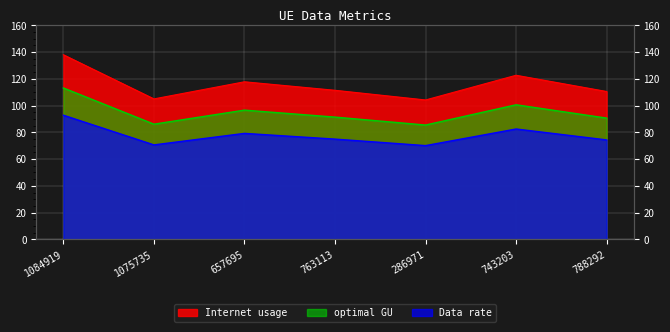

What is the difference between the highest and lowest values at 657695?

38.5